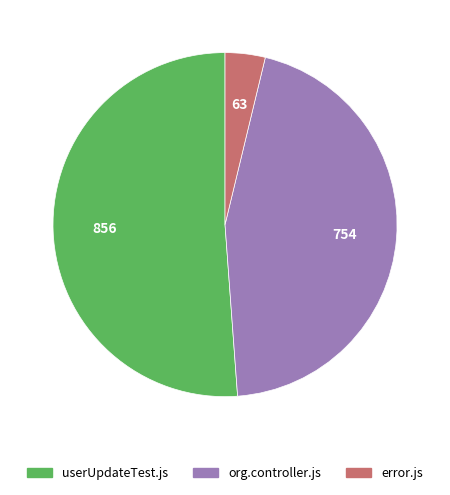

What is the majority slice?

userUpdateTest.js